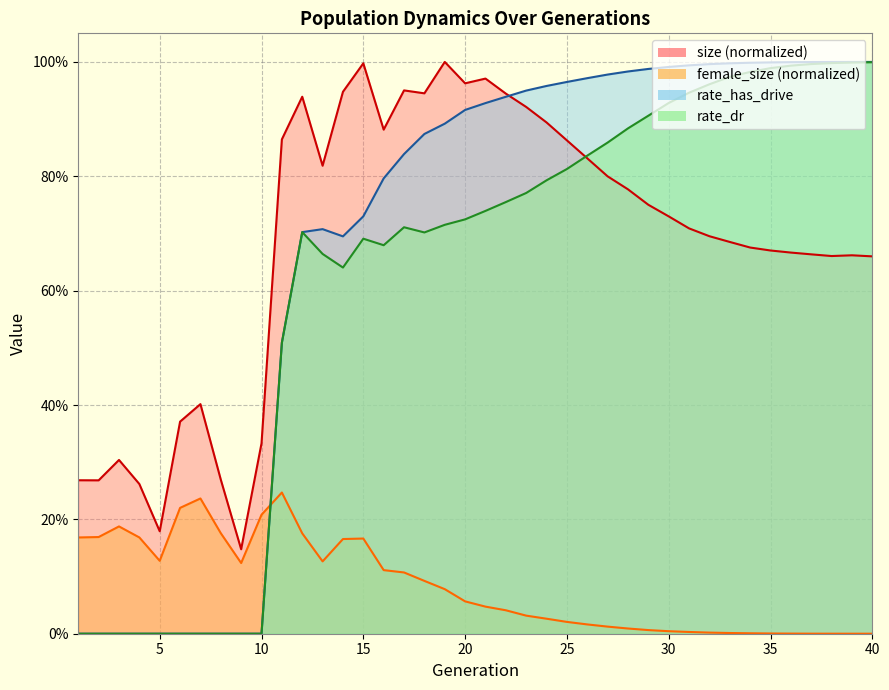

Which category has the lowest value in the rate_dr series?

1